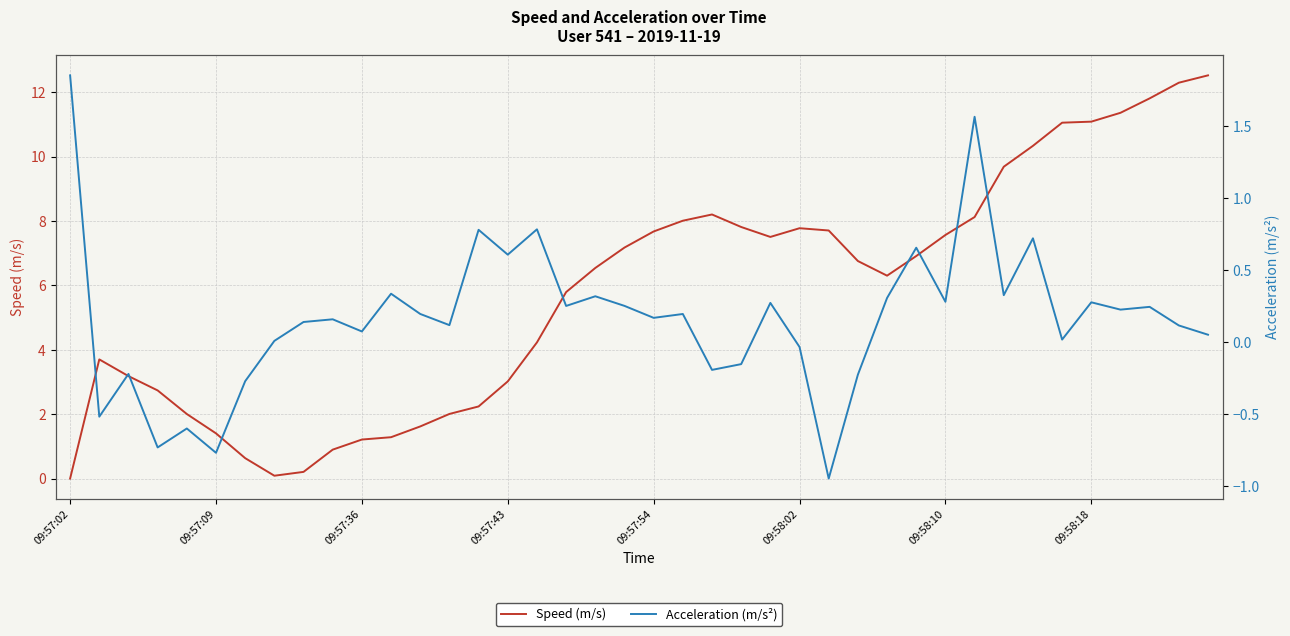

The Speed (m/s) series shows 10.0 at 09:58:10. True or false?

False